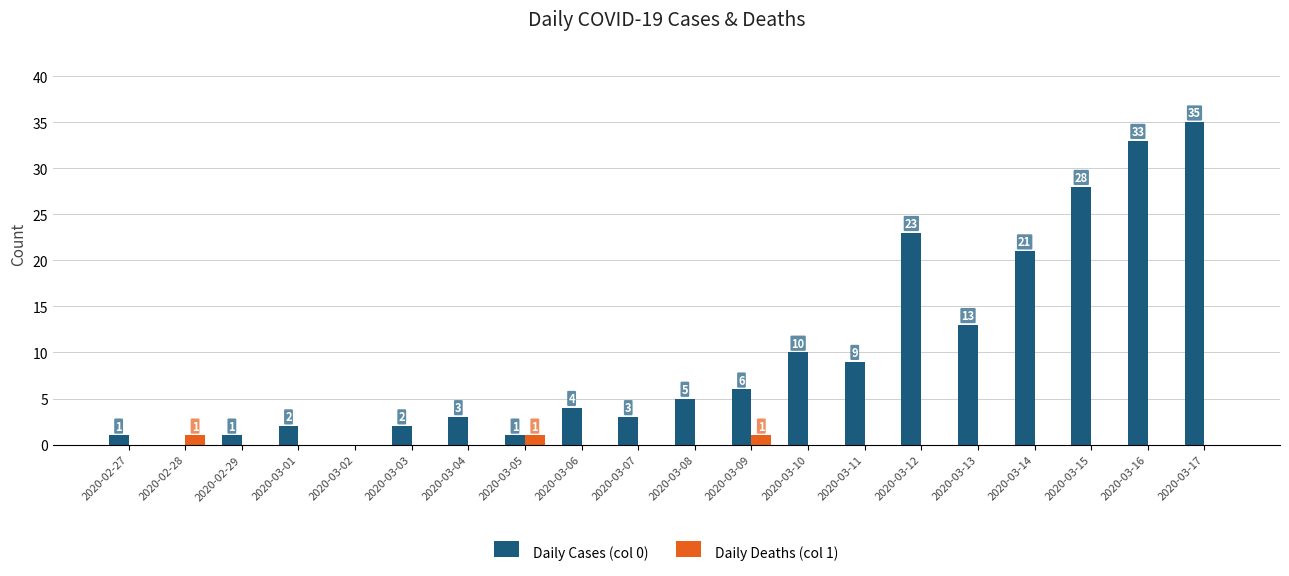

How many data points does each series have?

20